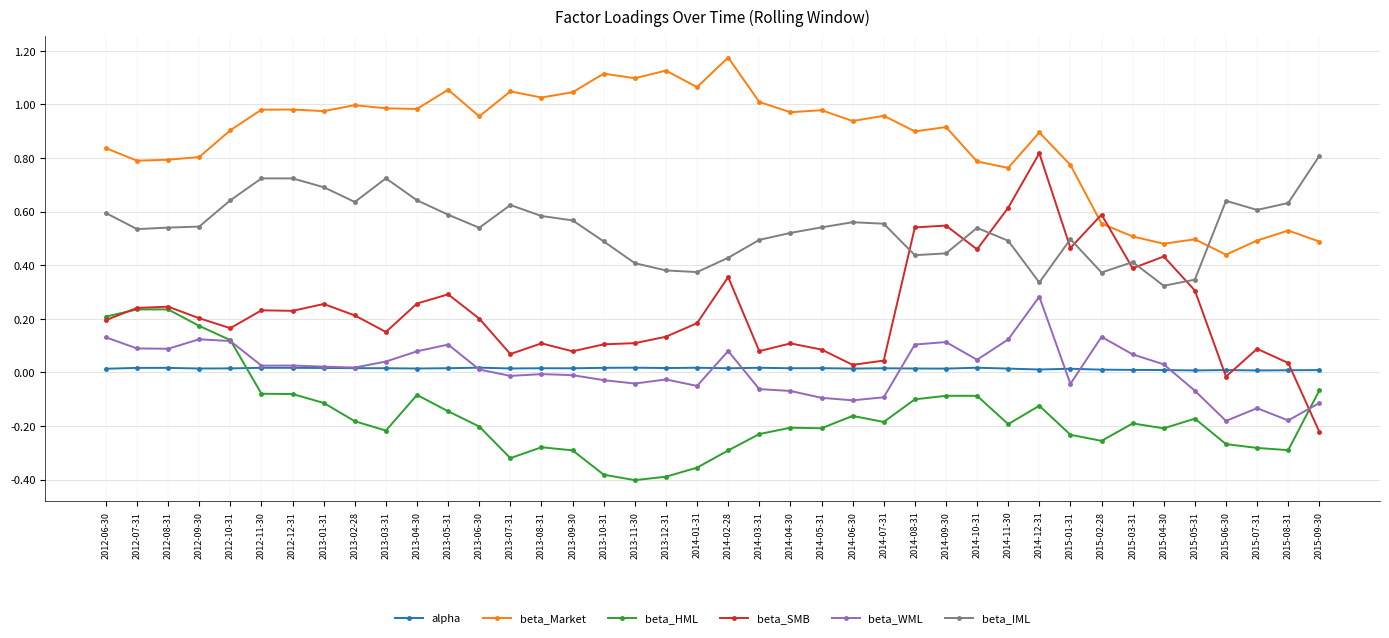

The beta_SMB series shows 0.1 at 2014-02-28. True or false?

False